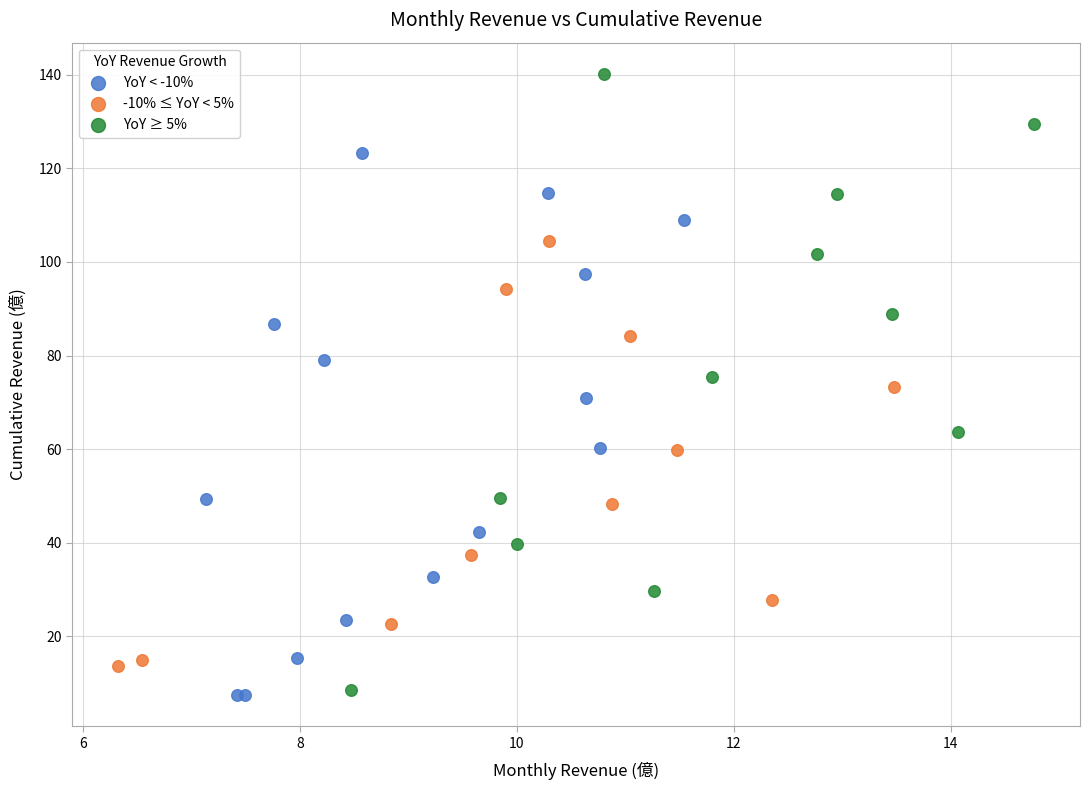

Which series has the largest Y range (max minus min)?

YoY ≥ 5%